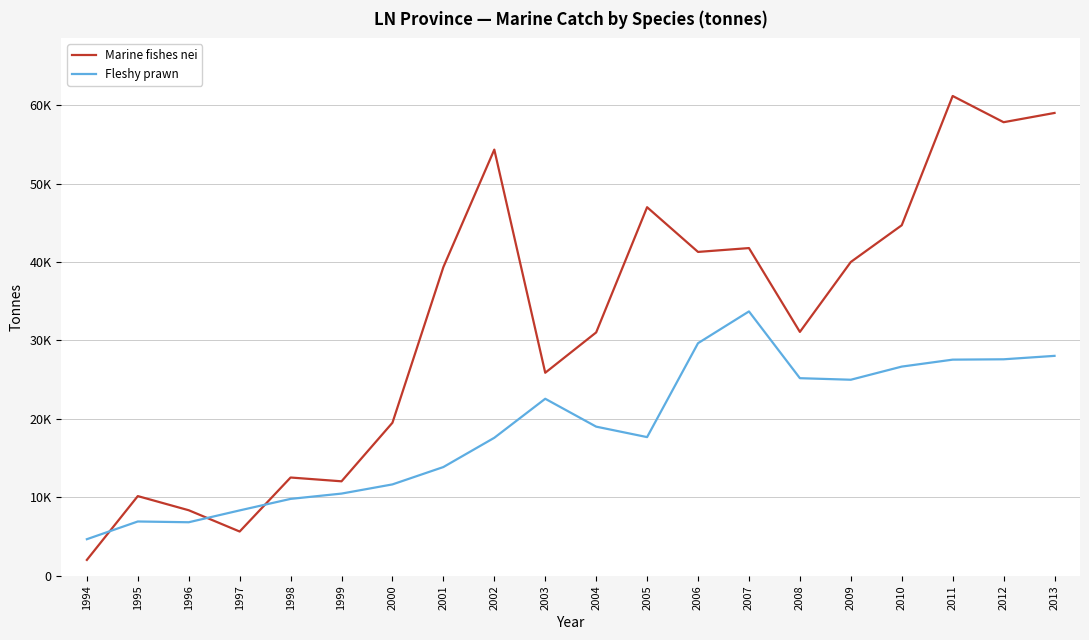

How many intersections are there between Fleshy prawn and Marine fishes nei?

3